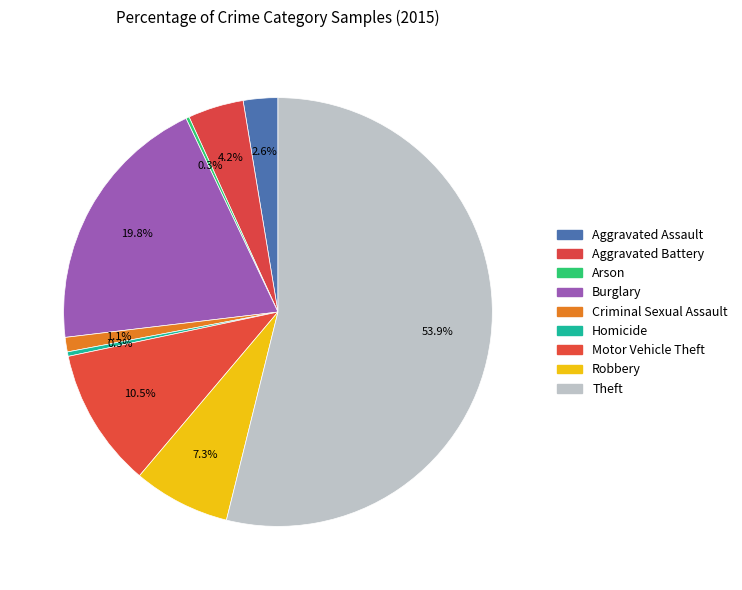

Does Theft account for over 50% of the chart?

Yes